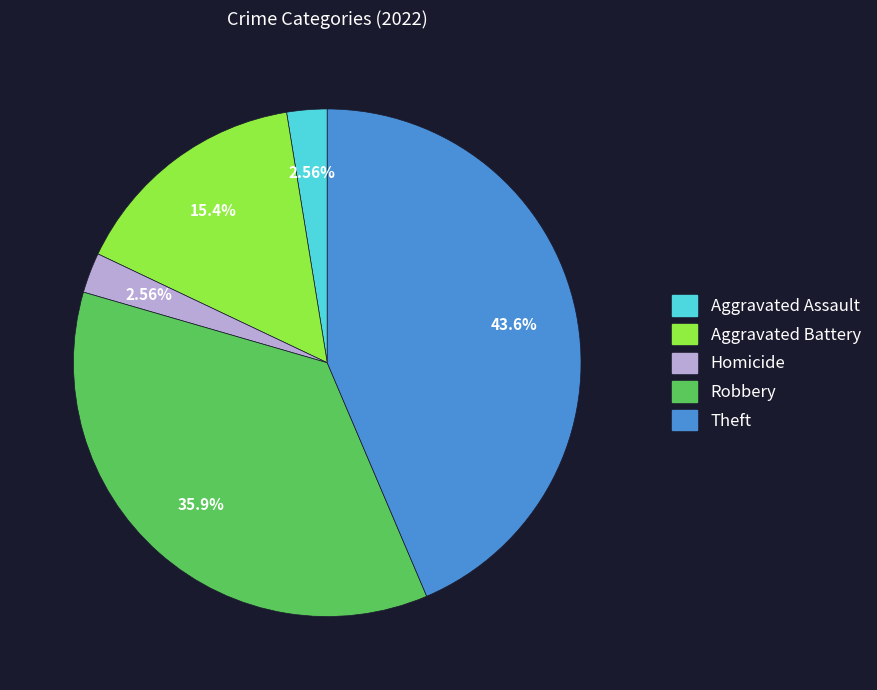

Is there any slice that represents more than half of the pie?

No